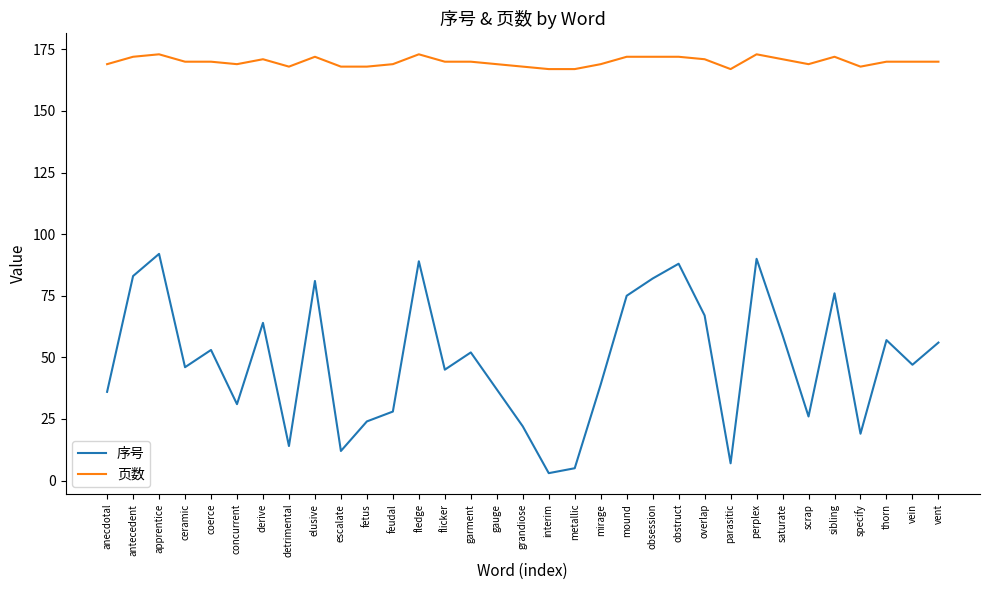

What is the maximum value for 页数?

173